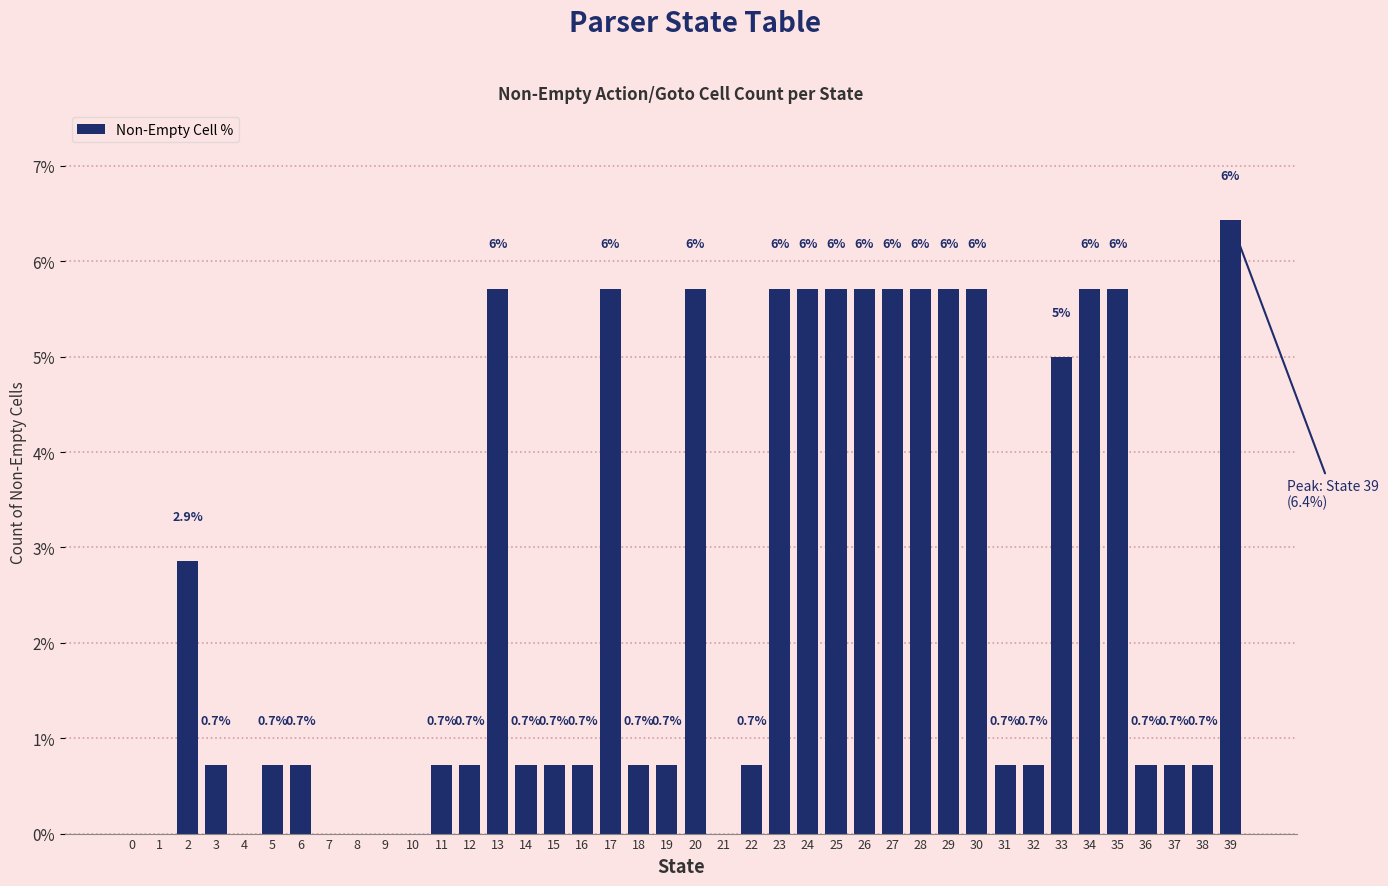

Reading right to left, what are all the values shown in this chart?

39=6.4	38=0.7	37=0.7	36=0.7	35=5.7	34=5.7	33=5.0	32=0.7	31=0.7	30=5.7	29=5.7	28=5.7	27=5.7	26=5.7	25=5.7	24=5.7	23=5.7	22=0.7	21=0.0	20=5.7	19=0.7	18=0.7	17=5.7	16=0.7	15=0.7	14=0.7	13=5.7	12=0.7	11=0.7	10=0.0	9=0.0	8=0.0	7=0.0	6=0.7	5=0.7	4=0.0	3=0.7	2=2.9	1=0.0	0=0.0